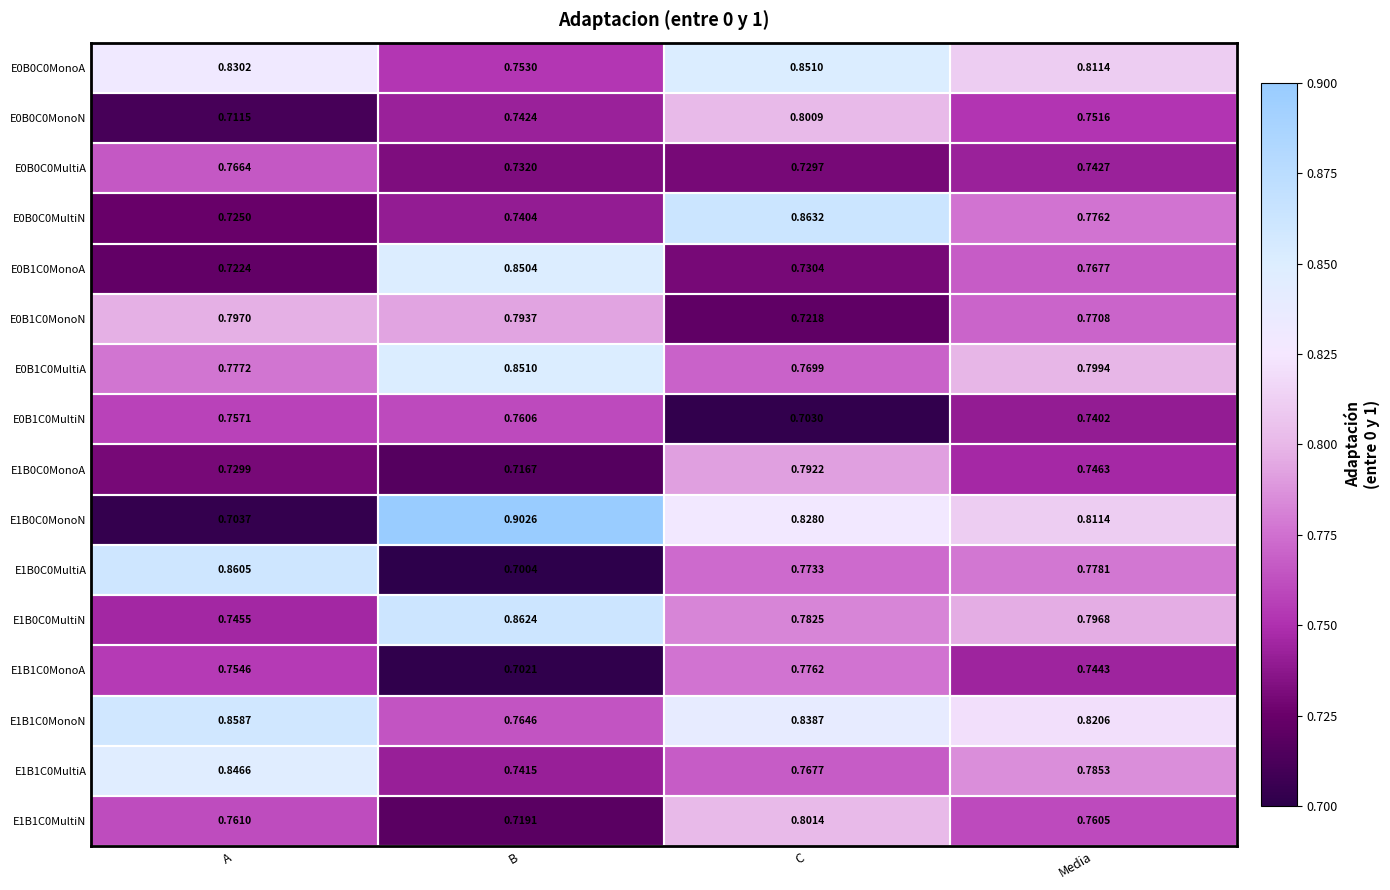

List the labels in order of E0B0C0MonoA value, largest first.

C, A, Media, B